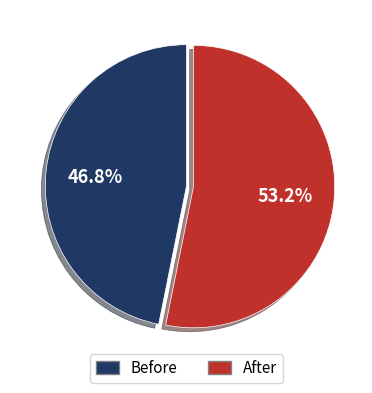

Is there a majority slice in this chart?

Yes